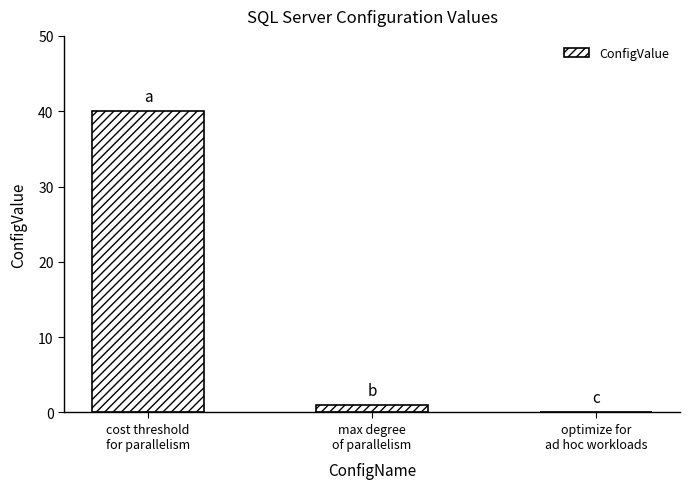

What is the change in value from cost threshold
for parallelism to max degree
of parallelism?

-39